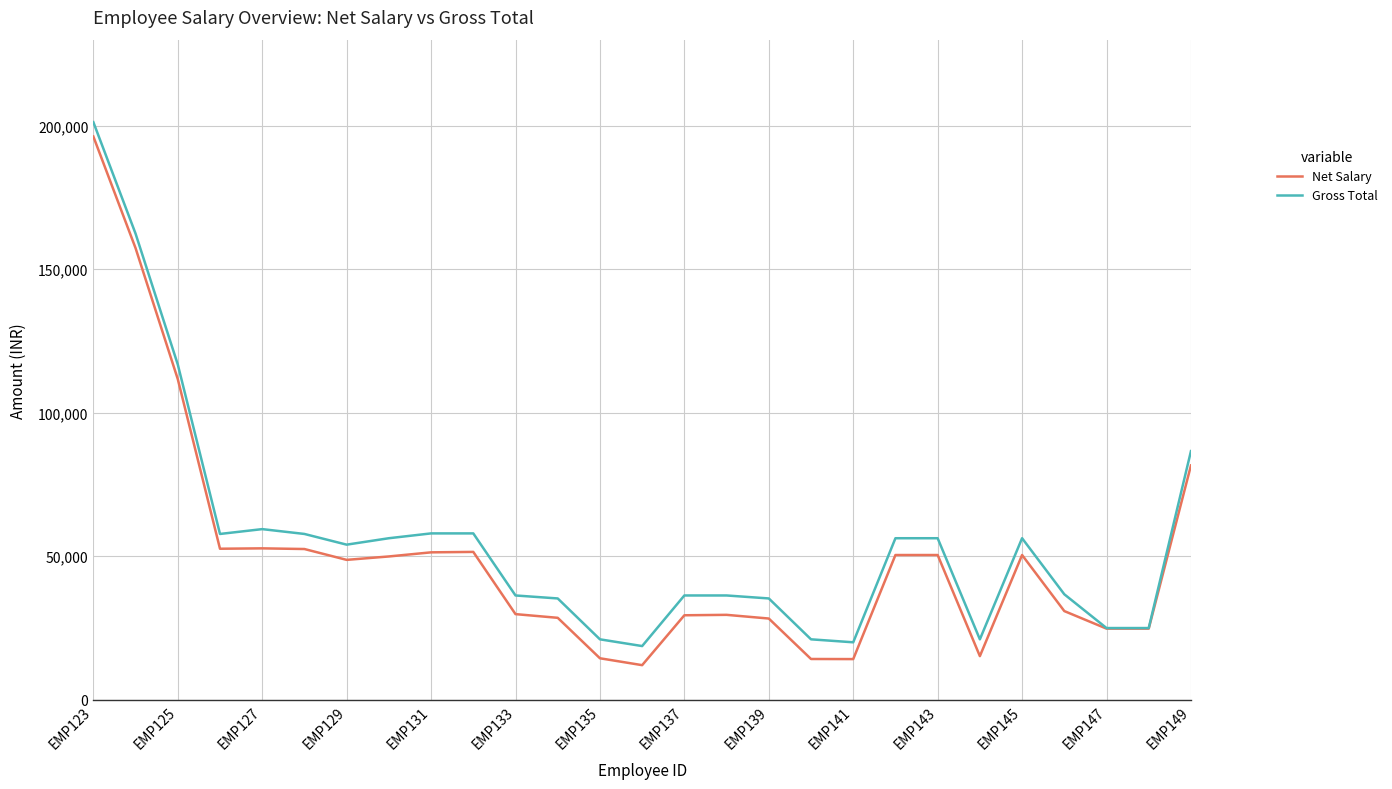

Which series has the largest range (max minus min)?

Net Salary